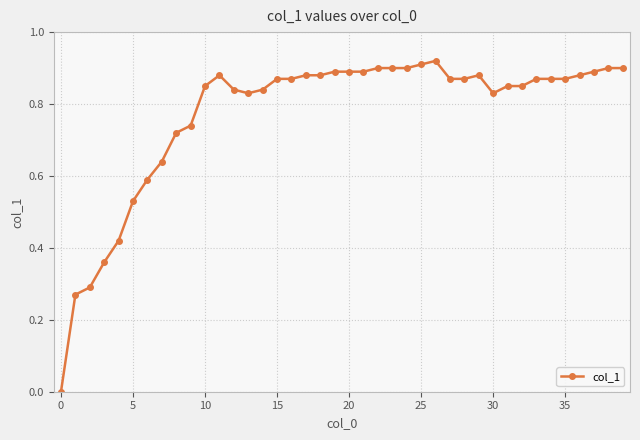

True or false: the data has more than 0 interior local peaks.

True